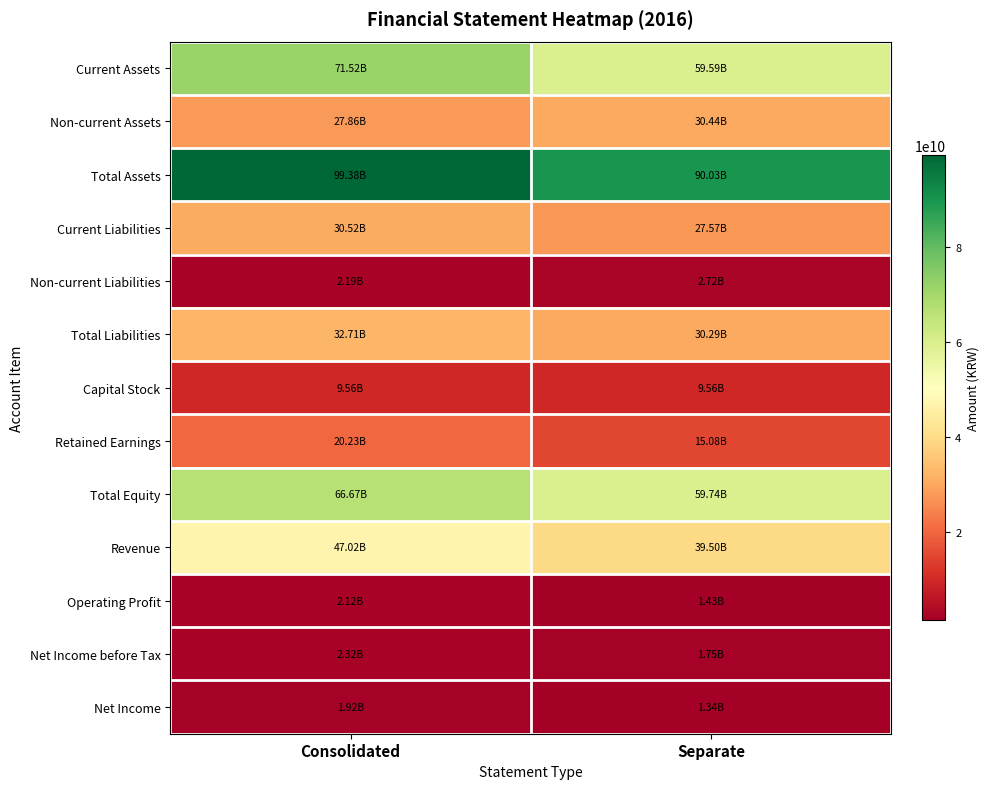

Reading left to right, transcribe all the data shown in this chart.

Current Assets: Consolidated=71520842794	Separate=59593622280
Non-current Assets: Consolidated=27858054529	Separate=30439987054
Total Assets: Consolidated=99378897323	Separate=90033609334
Current Liabilities: Consolidated=30524598795	Separate=27571402273
Non-current Liabilities: Consolidated=2186107360	Separate=2721800000
Total Liabilities: Consolidated=32710706155	Separate=30293202273
Capital Stock: Consolidated=9557216000	Separate=9557216000
Retained Earnings: Consolidated=20225616440	Separate=15075761269
Total Equity: Consolidated=66668191168	Separate=59740407061
Revenue: Consolidated=47019668396	Separate=39496605290
Operating Profit: Consolidated=2115450987	Separate=1432382926
Net Income before Tax: Consolidated=2320257345	Separate=1749891871
Net Income: Consolidated=1918560084	Separate=1343829500